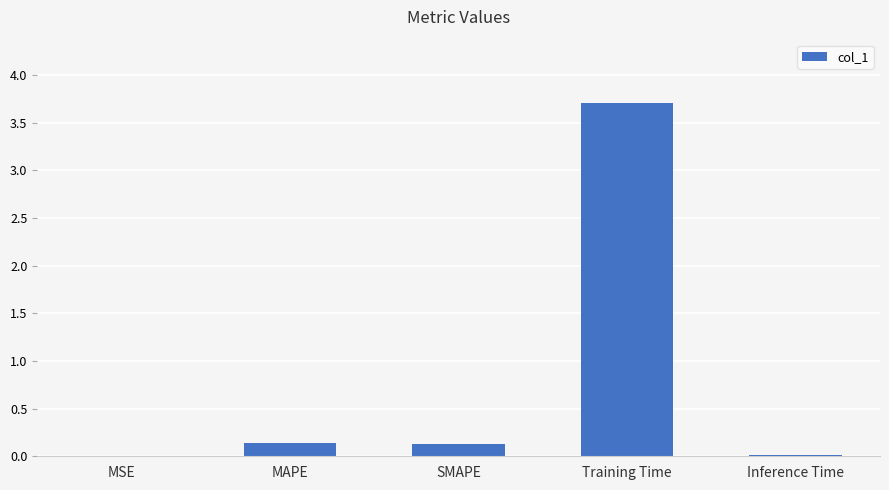

Which category has the highest value across all series?

Training Time